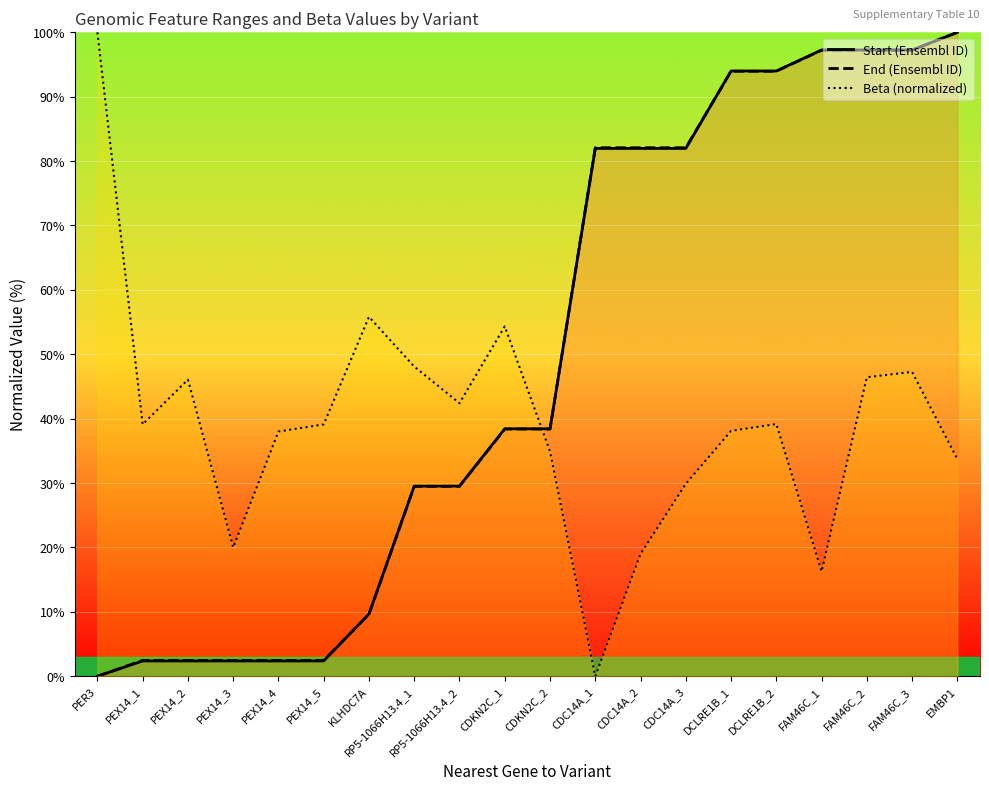

How many values in End (Ensembl ID) are above zero?

19